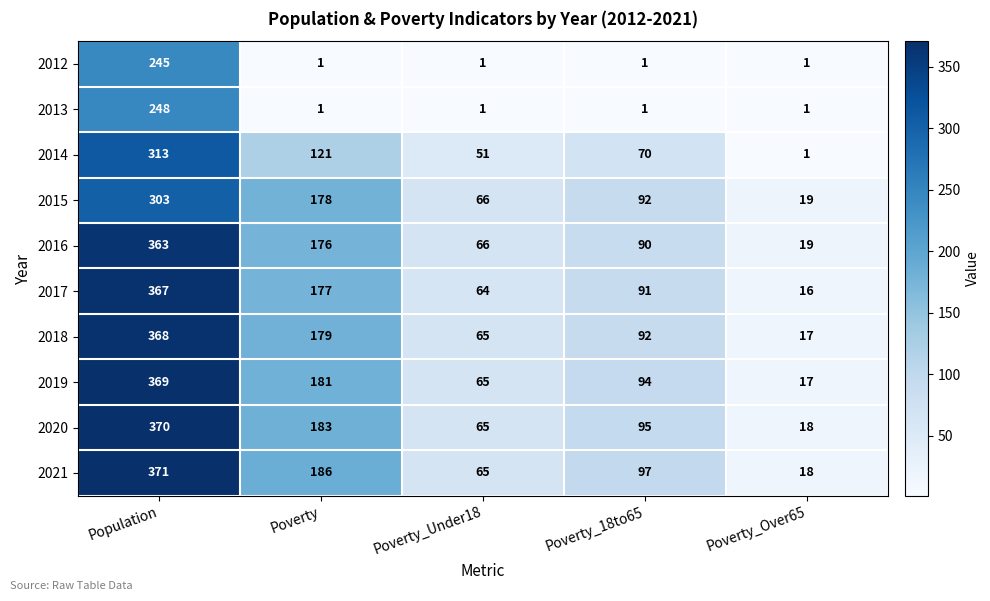

Rank the series by their maximum value, from highest to lowest.

2021, 2020, 2019, 2018, 2017, 2016, 2014, 2015, 2013, 2012